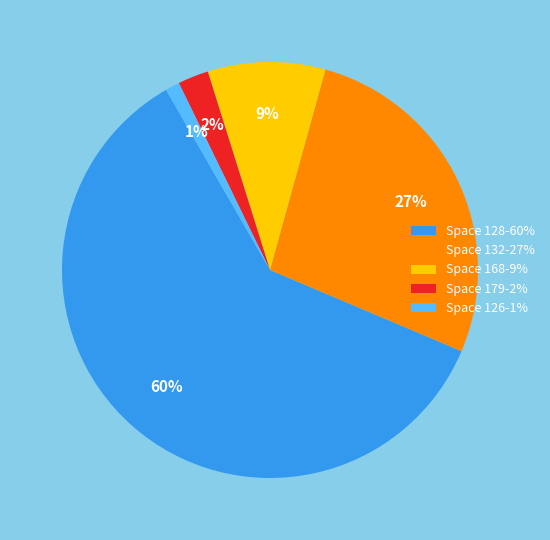

Rank the categories by value from lowest to highest.

Space 126-1%, Space 179-2%, Space 168-9%, Space 132-27%, Space 128-60%